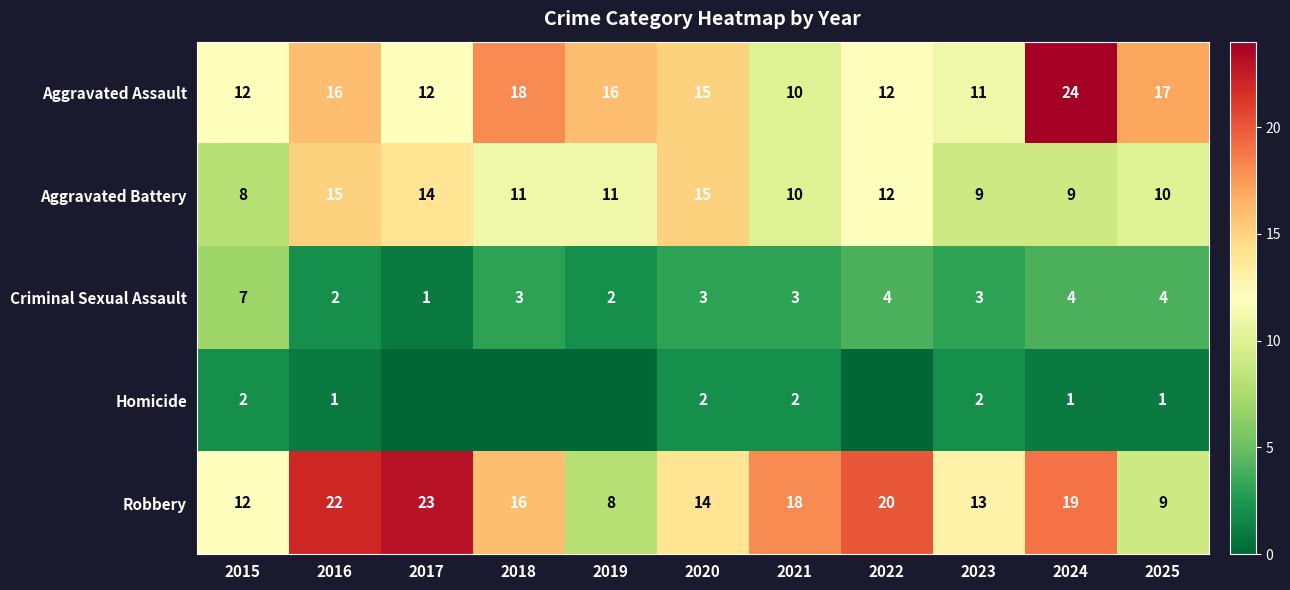

What is the difference between the maximum and minimum values in the Criminal Sexual Assault series?

6